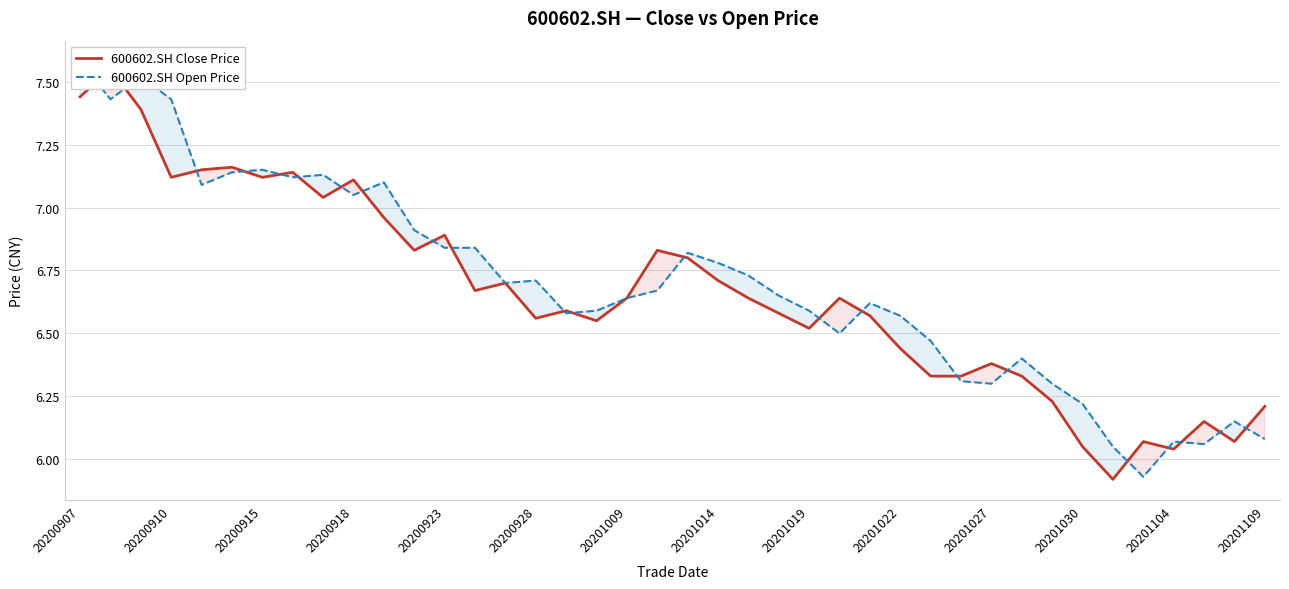

What is the value of the 600602.SH Open Price point at the 16th from the left?

6.7